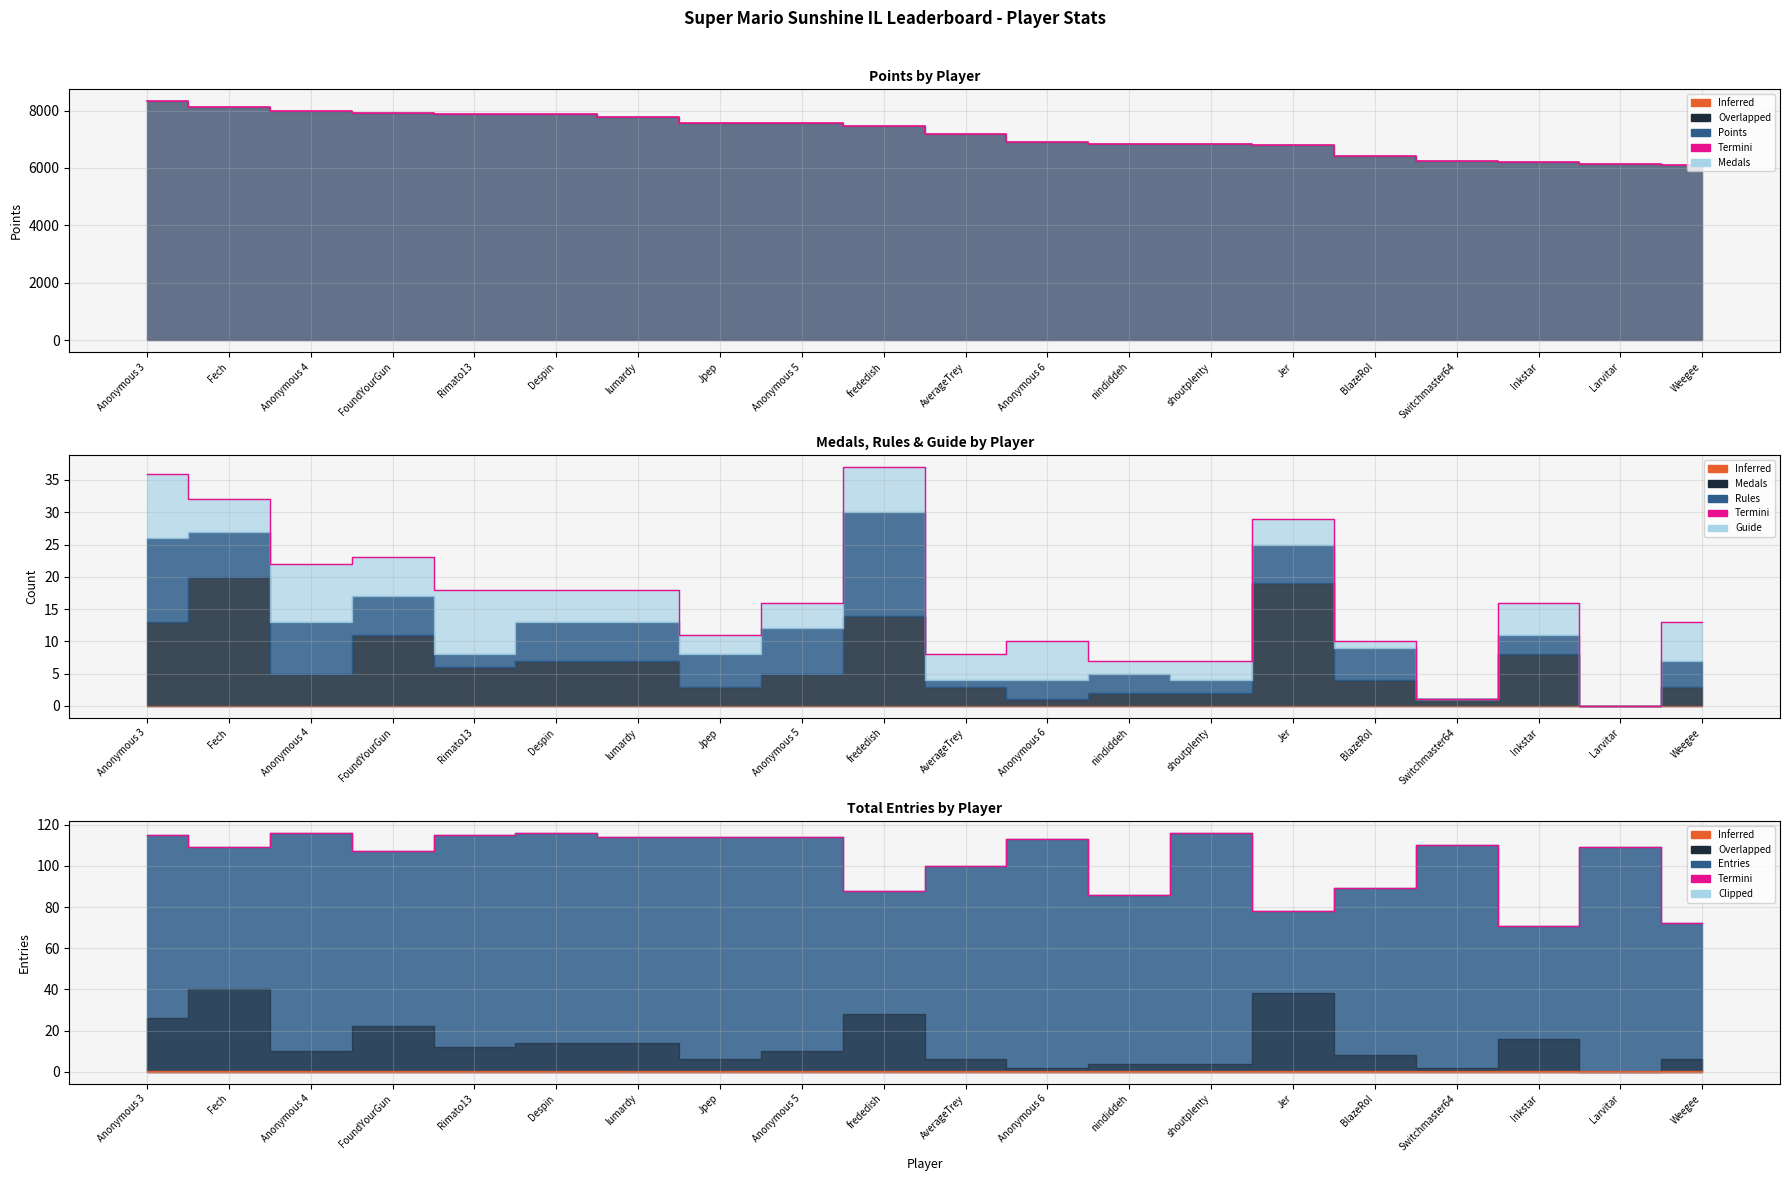

List the labels in order of value, largest first.

Anonymous 4, Despin, shoutplenty, Anonymous 3, Rimato13, lumardy, Jpep, Anonymous 5, Anonymous 6, Switchmaster64, Fech, Larvitar, FoundYourGun, AverageTrey, BlazeRol, frededish, nindiddeh, Jer, Weegee, Inkstar